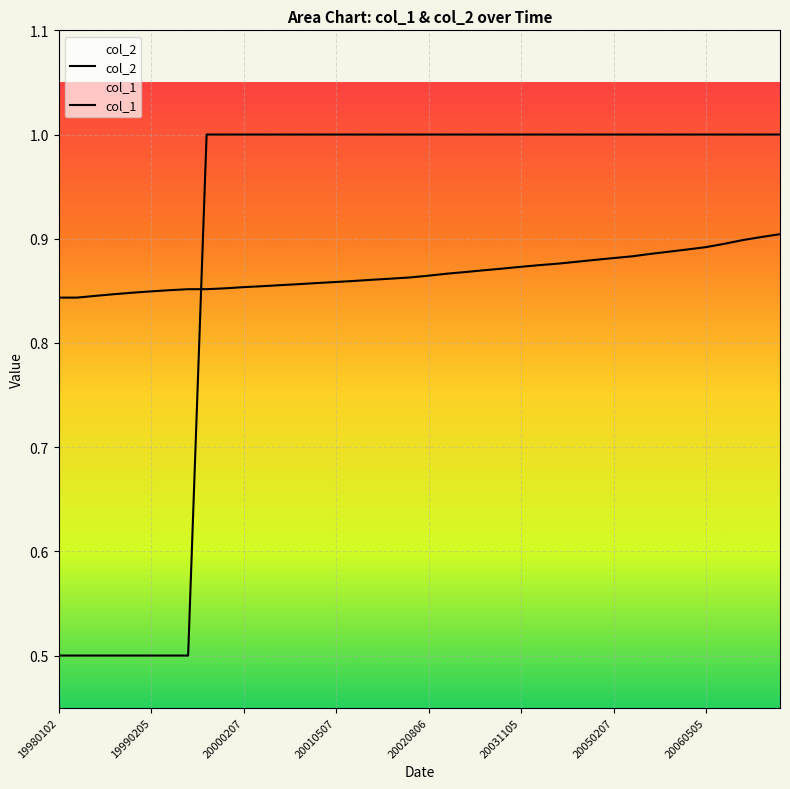

What is the sum of all col_1 values?

34.7